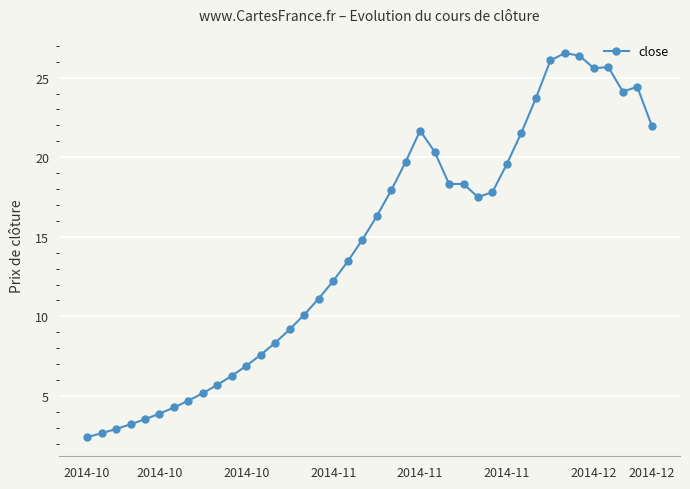

True or false: the data has more than 0 interior local peaks.

True